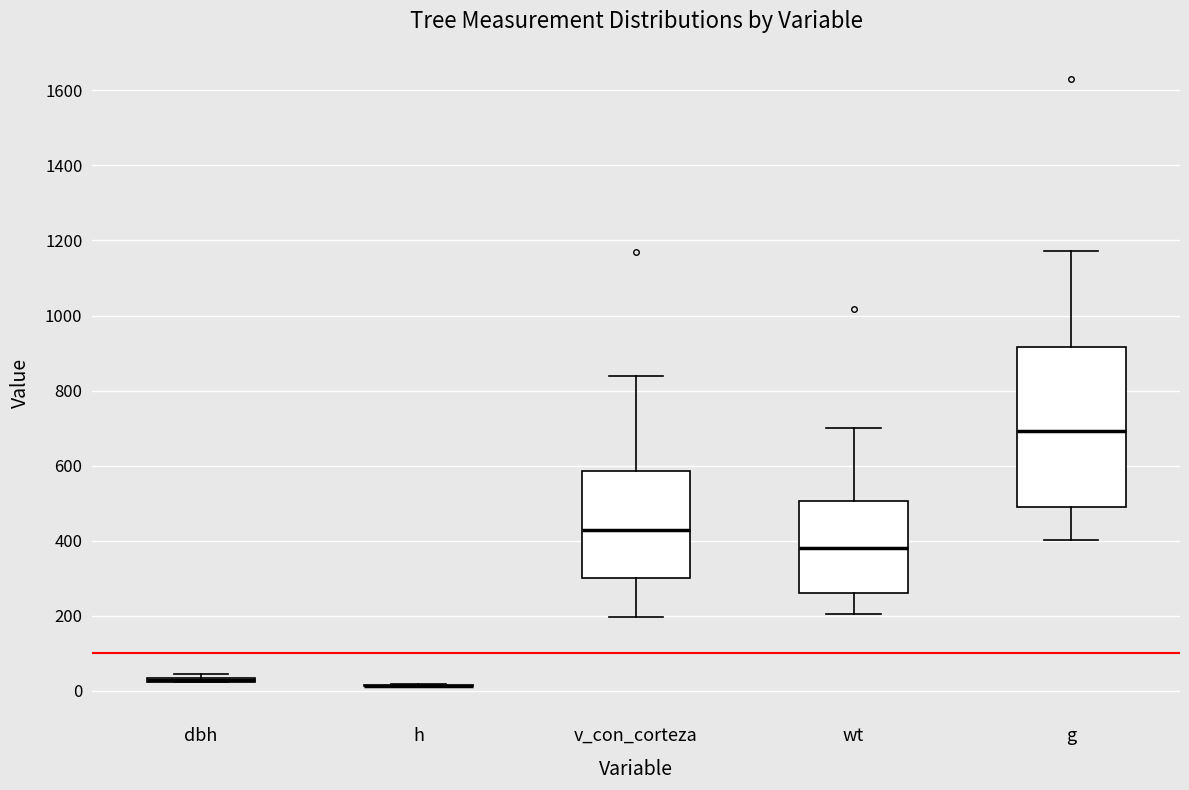

Where does the median line of the box for wt sit on the y-axis? The values are not printed on the chart, so give them approximately, as read against the axis.

380